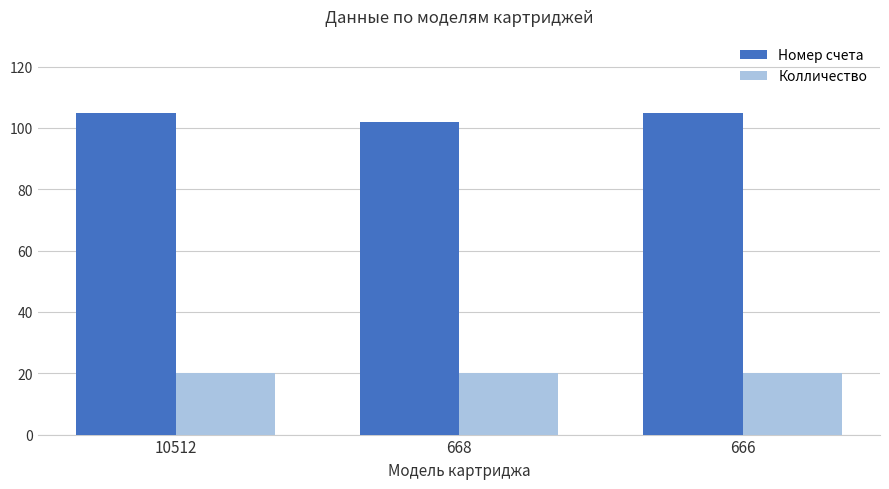

Is the value of Номер счета at 666 greater than the value of Колличество at 668?

Yes